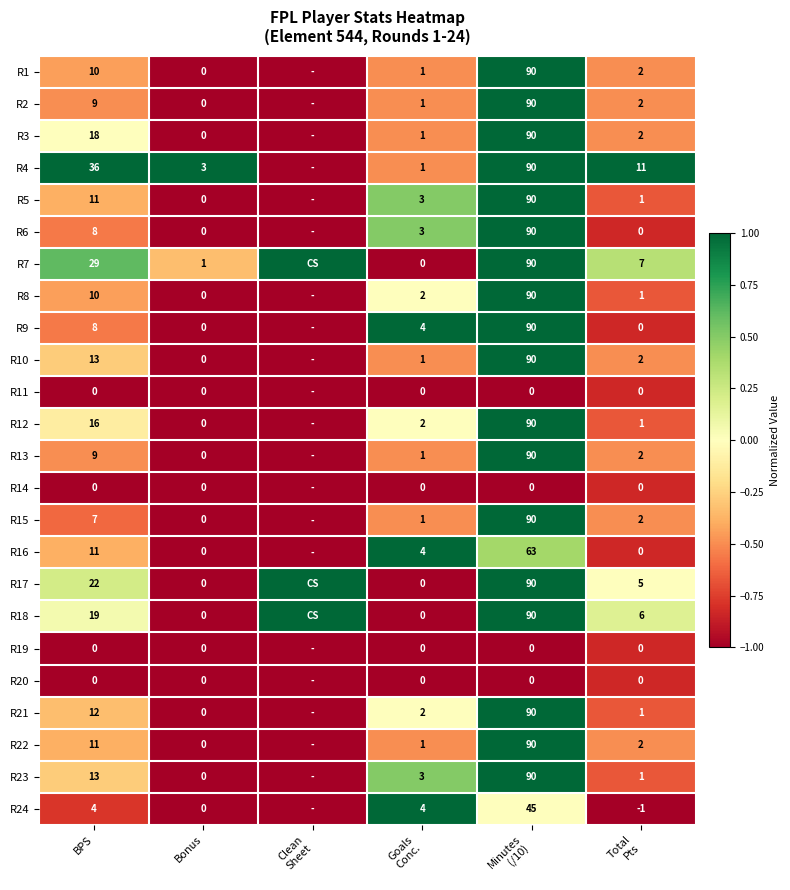

True or false: R13 has a value of 9 at BPS.

True